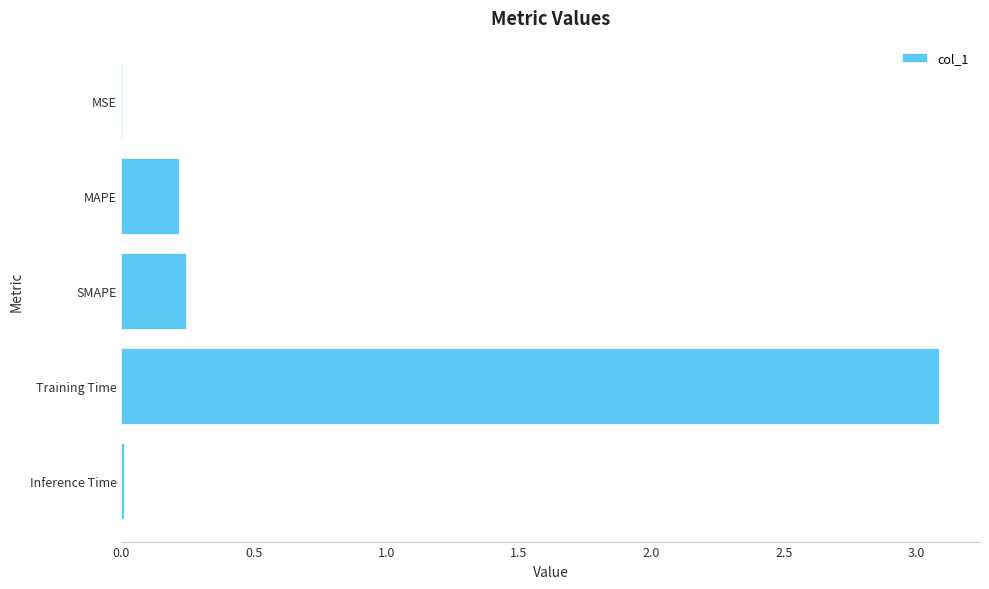

Where is the data nearest to the value 1?

SMAPE